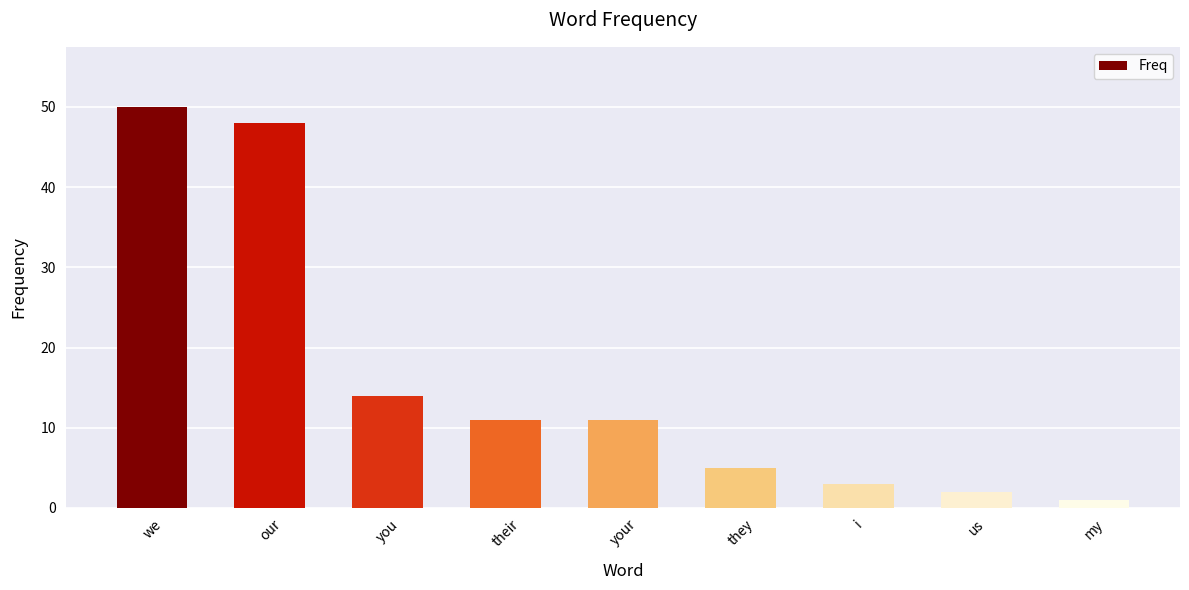

The value at our is 48. True or false?

True